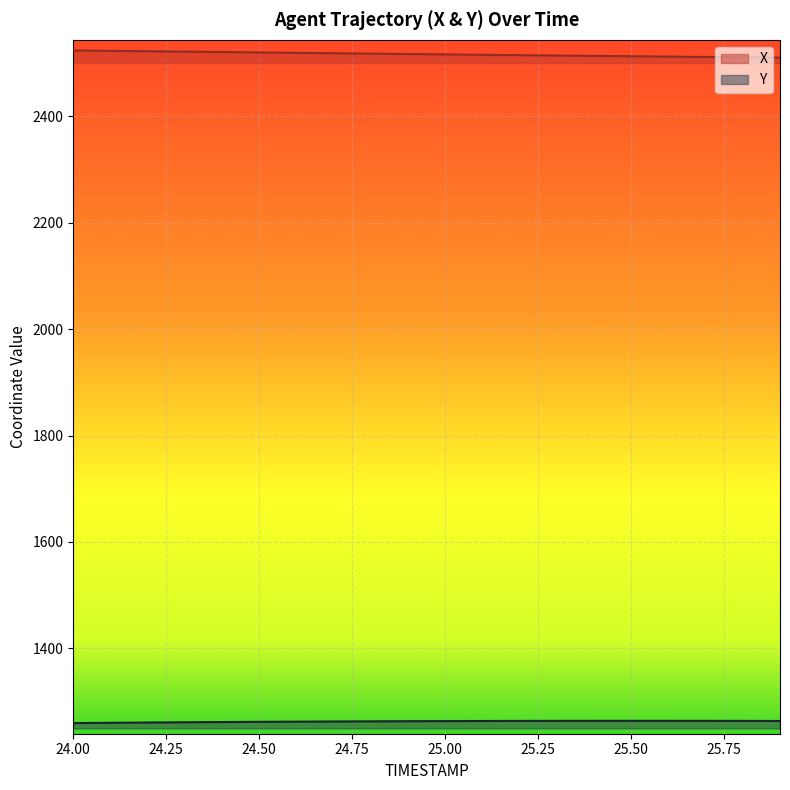

True or false: X has a value of 2521.3 at 24.3.

True